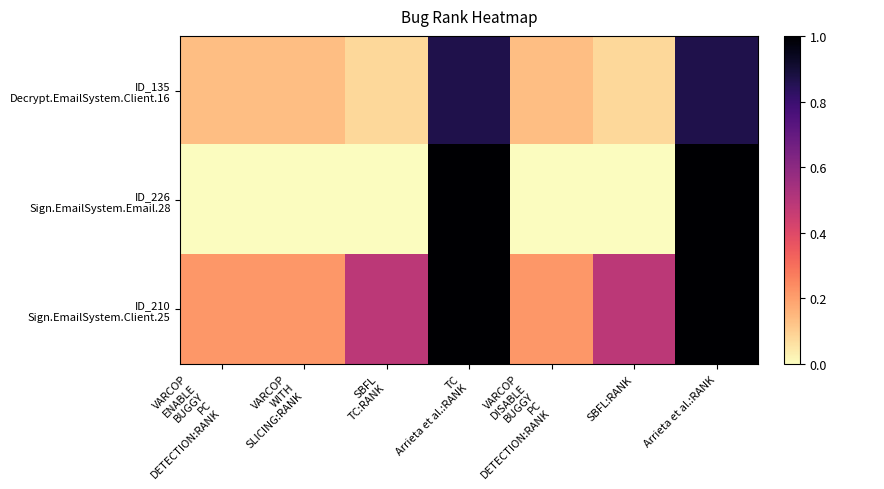

What is the greatest value displayed?

1.0